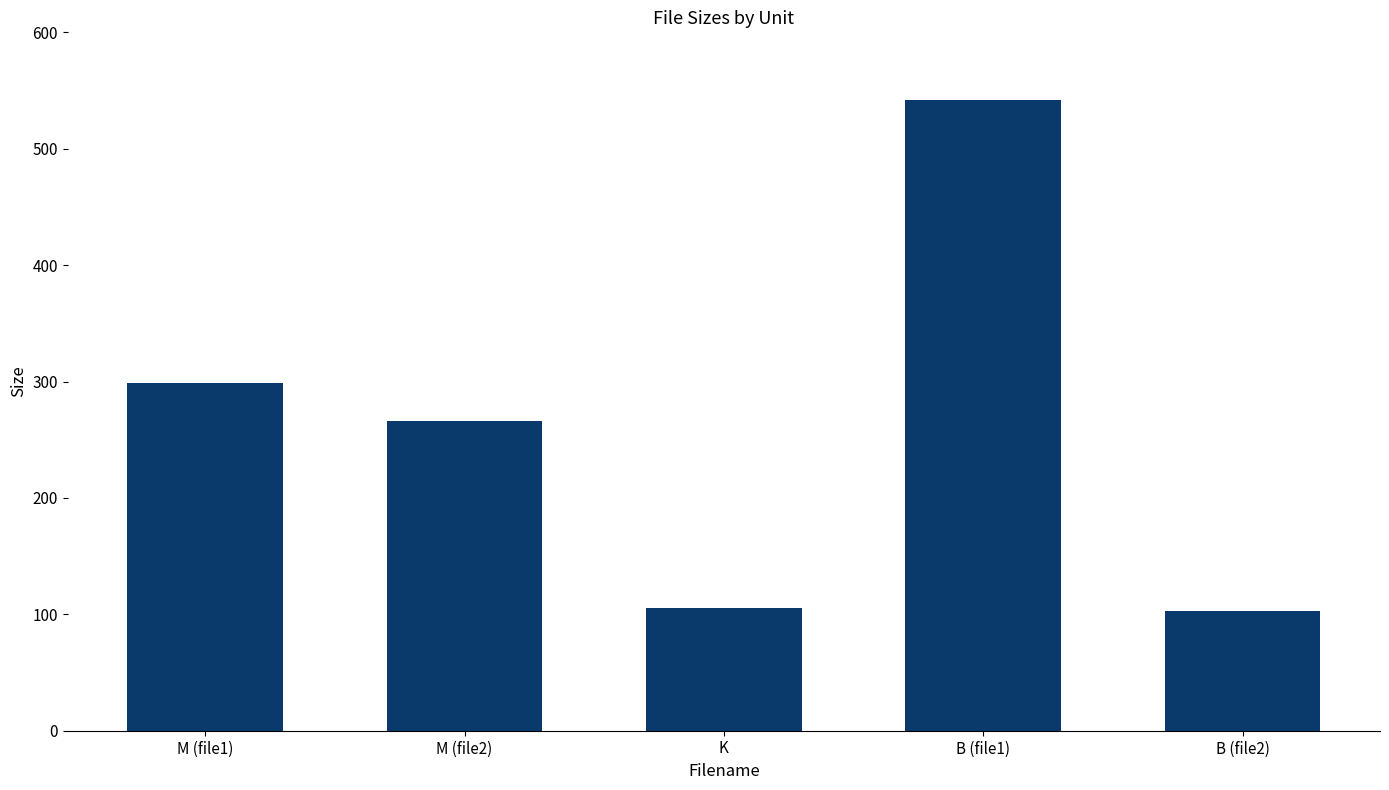

What is the label of the 2nd bar from the right?

B (file1)